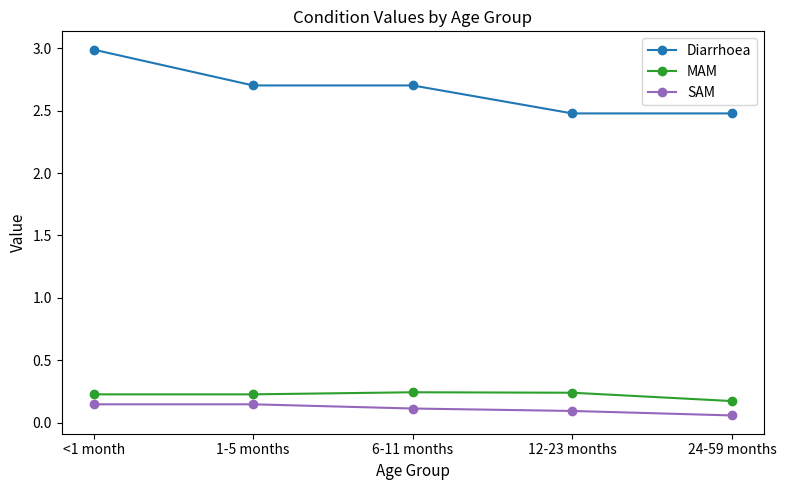

True or false: SAM and MAM cross at least once.

False